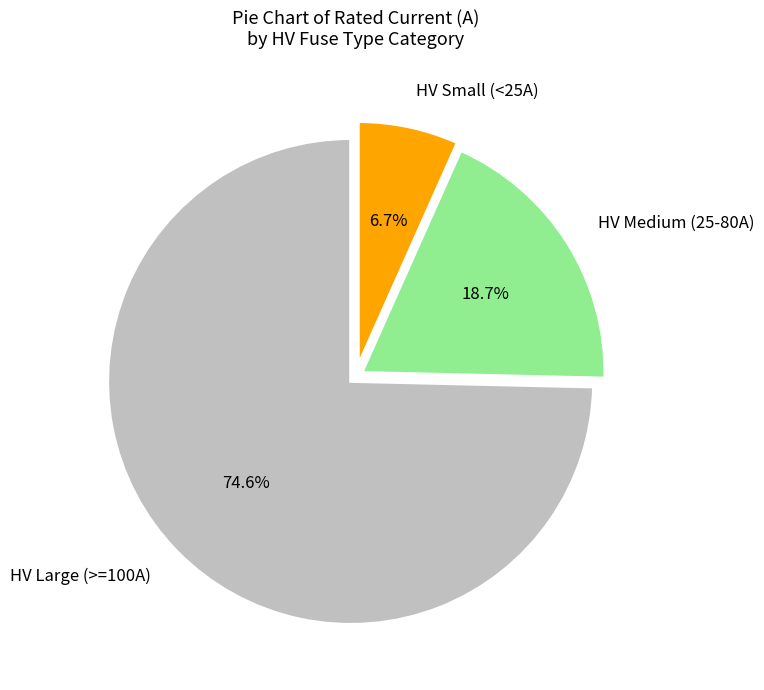

Which category has the biggest portion of the pie?

HV Large (>=100A)